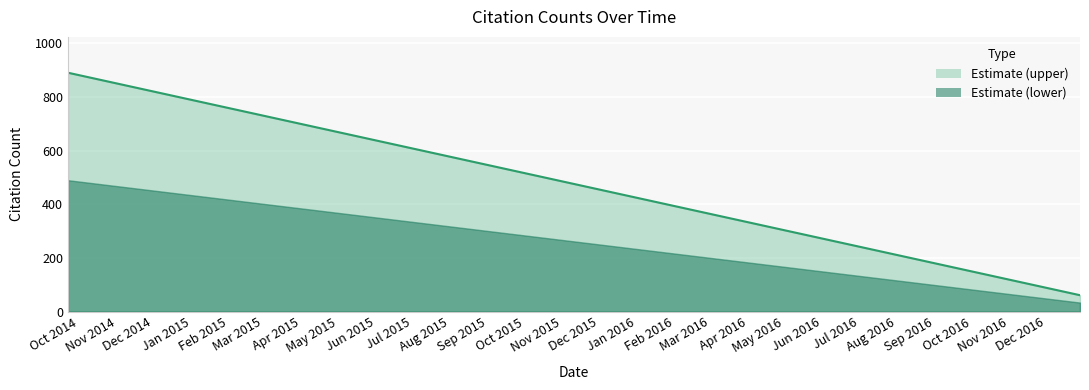

How many data points are less than 145?

7